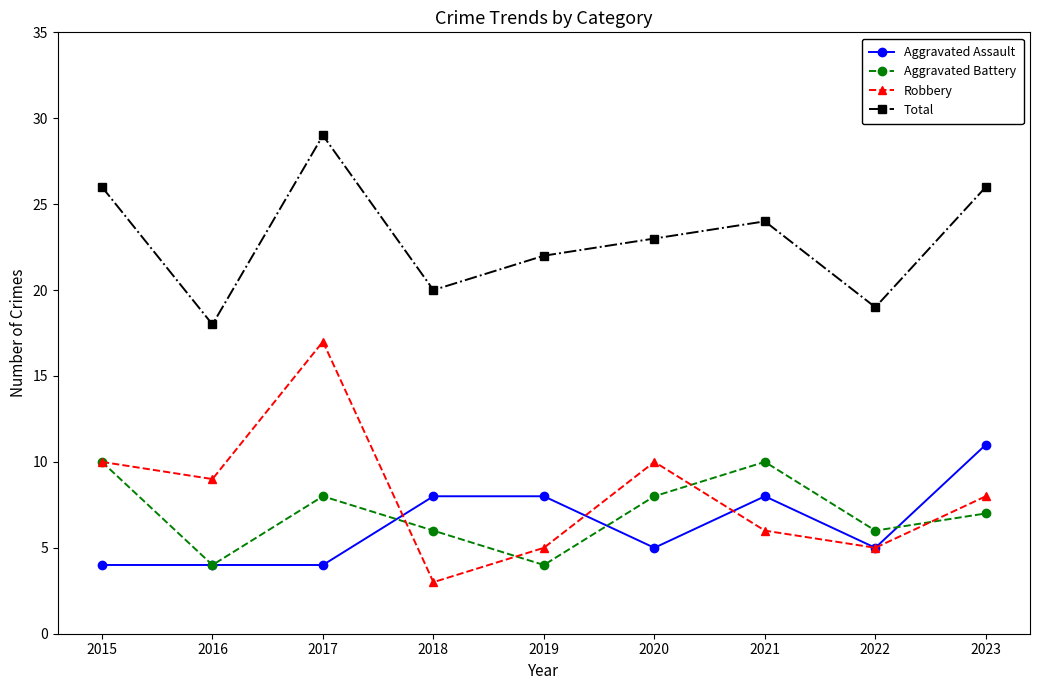

True or false: Total has more than 1 points higher than both neighbors.

True